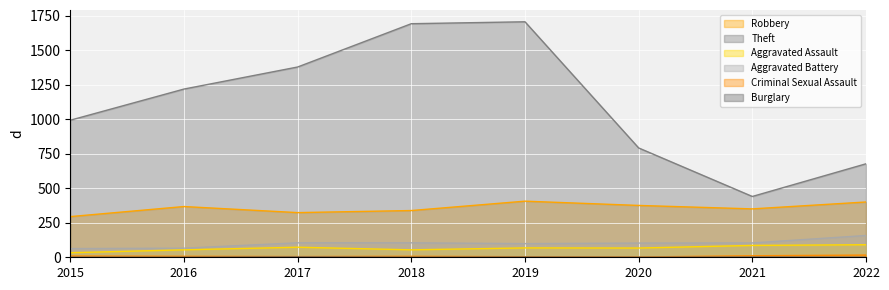

Which category has the lowest value in the Theft series?

2021